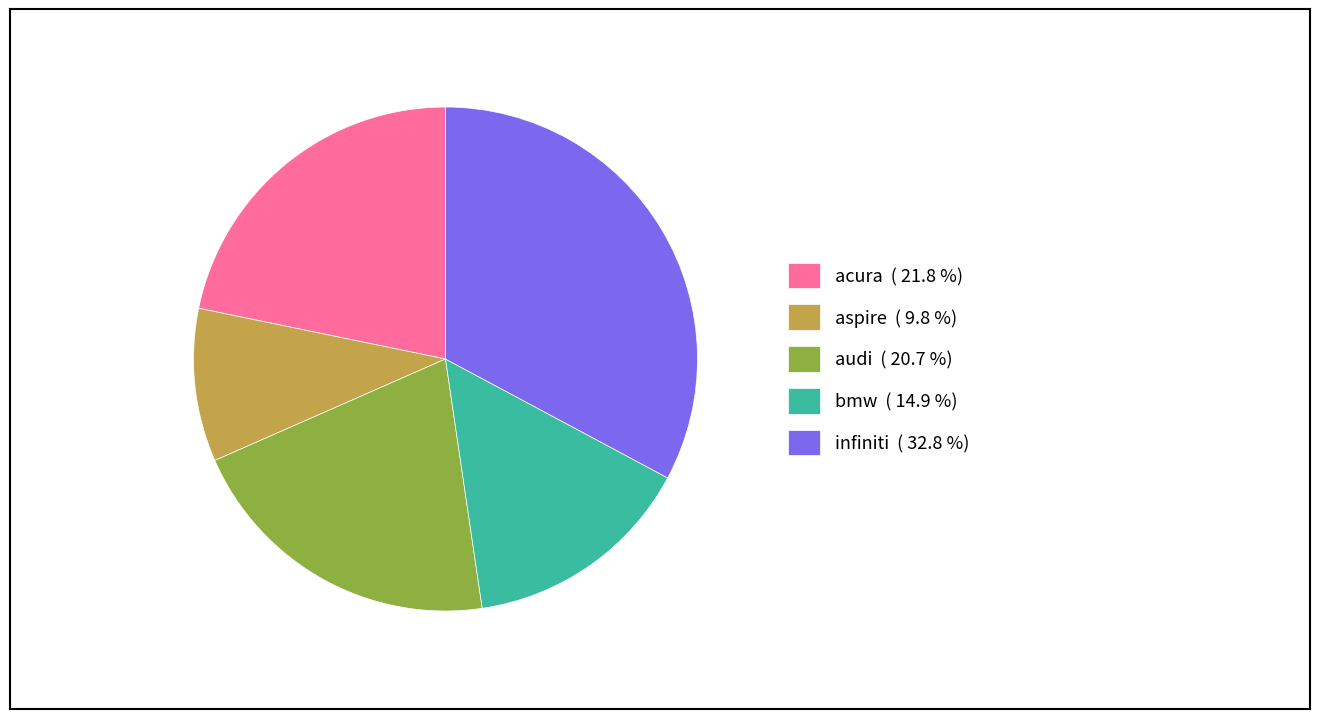

Is there any slice that represents more than half of the pie?

No